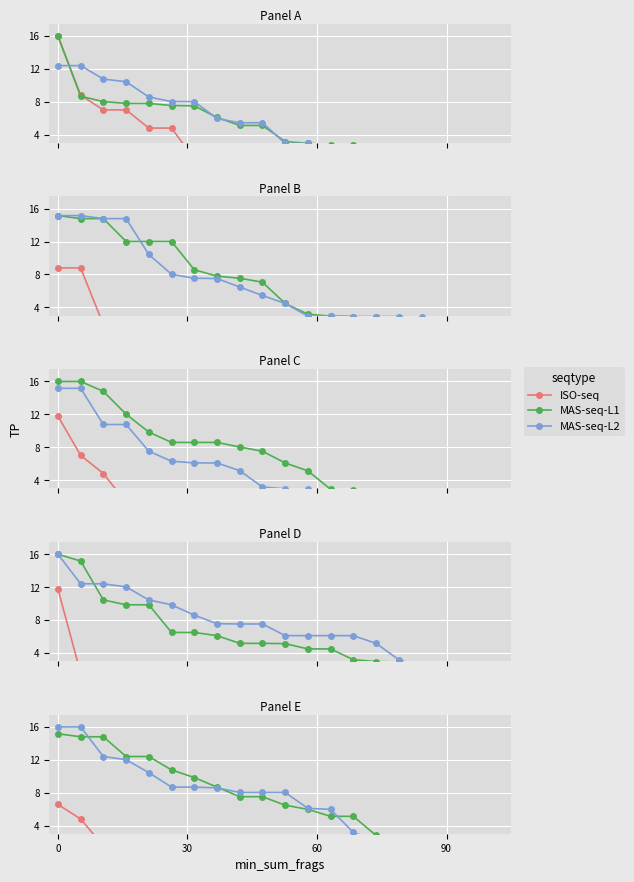

Is it true that MAS-seq-L2 equals 9.0 at 19?

False